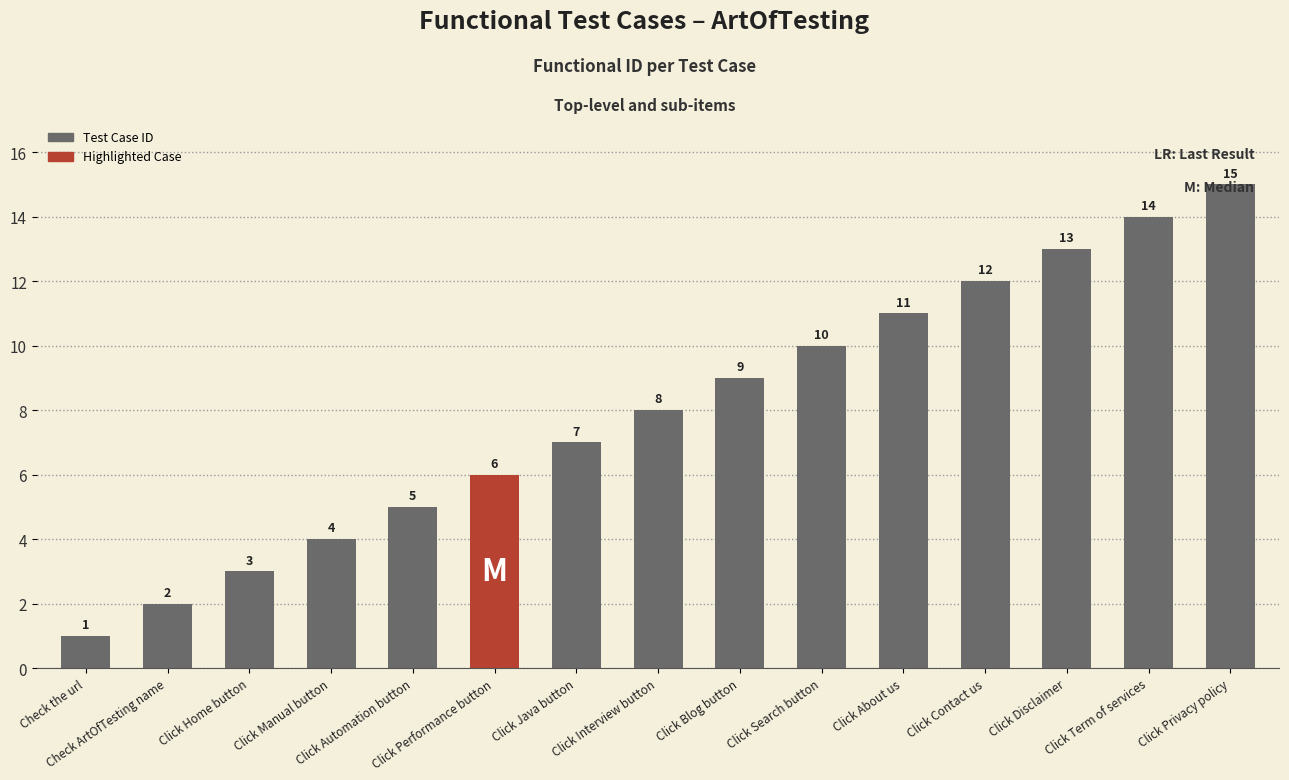

What is the maximum value shown in the chart?

15